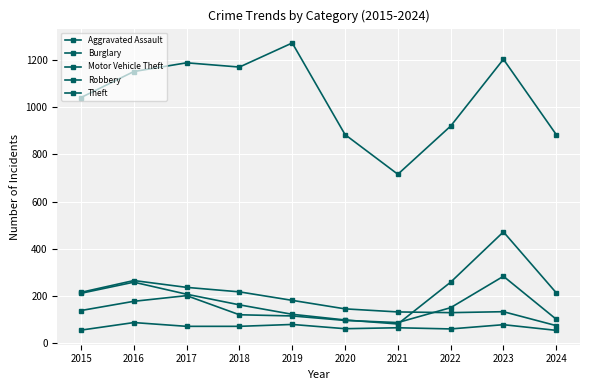

The Motor Vehicle Theft series shows 129 at 2015. True or false?

False